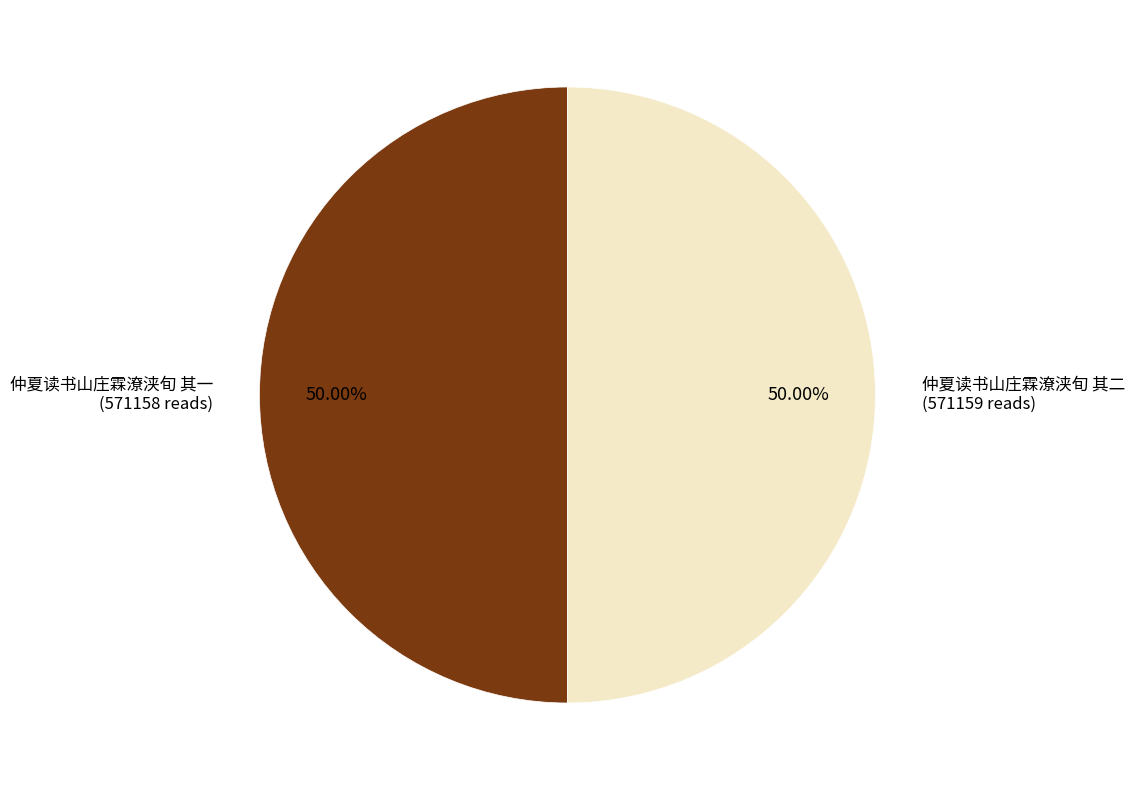

Combined, do 仲夏读书山庄霖潦浃旬 其二 and 仲夏读书山庄霖潦浃旬 其一 account for over 50%?

Yes